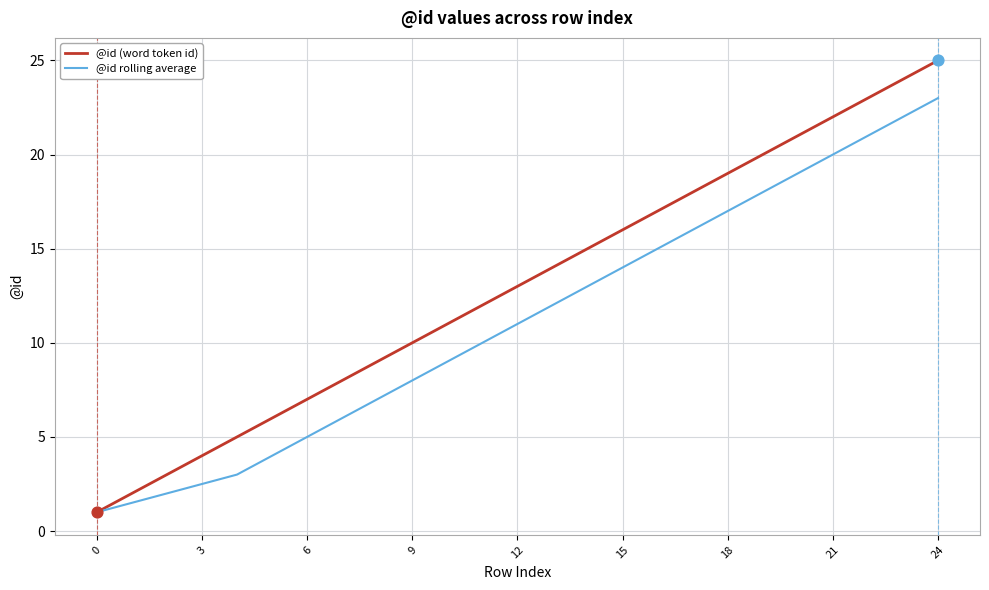

Which series has the largest range (max minus min)?

@id (word token id)